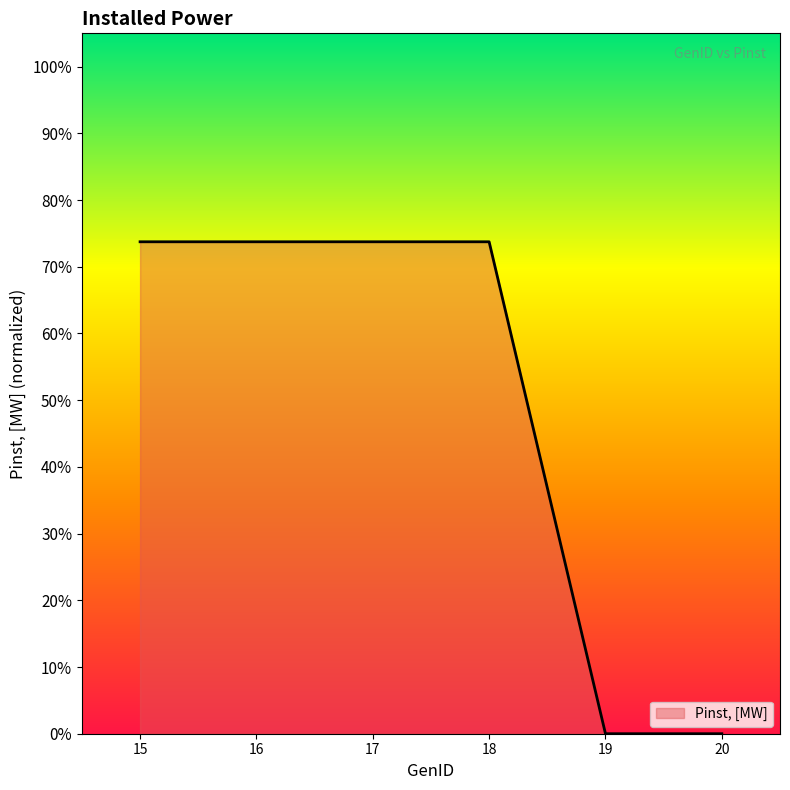

Does the chart have visible grid lines?

No